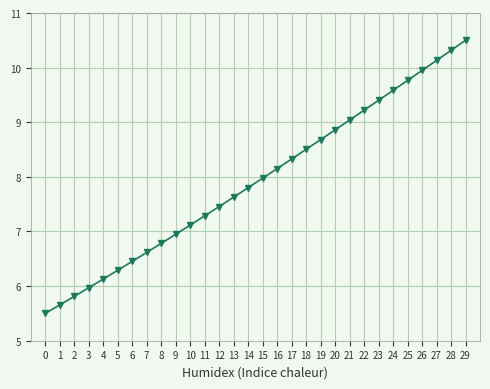

How many categories are shown in the chart?

30